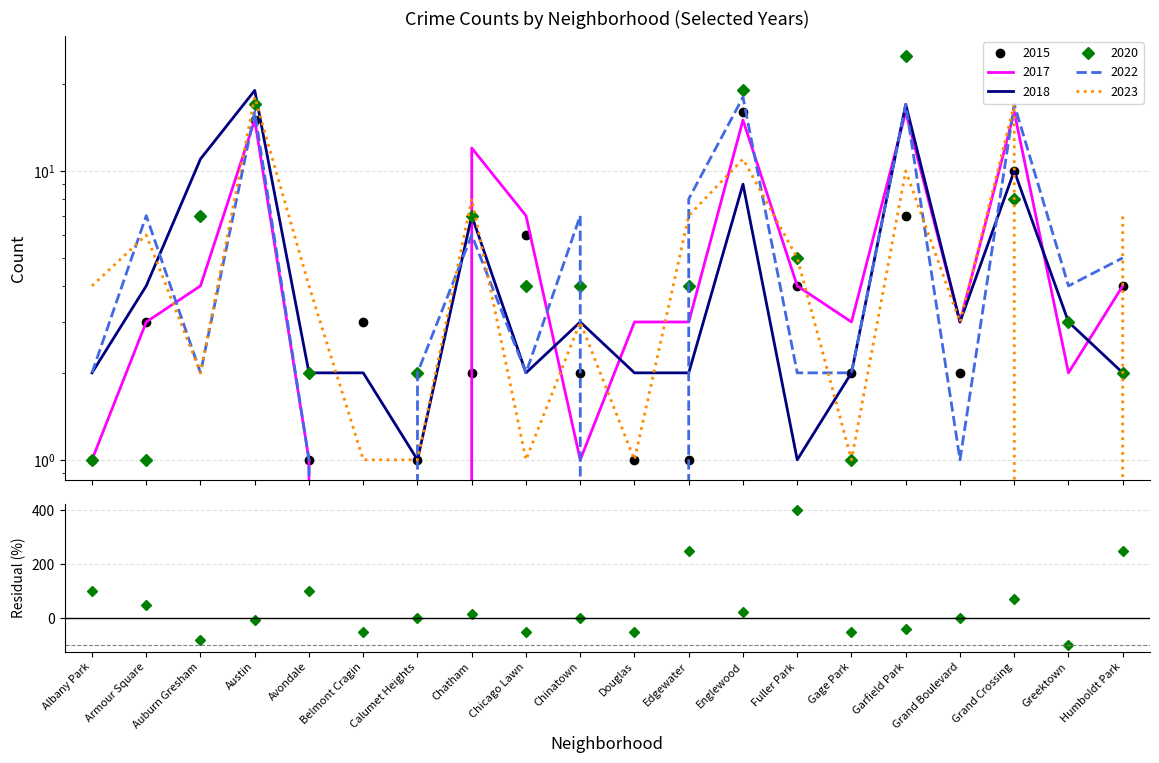

Which label corresponds to the smallest value in the chart?

Greektown